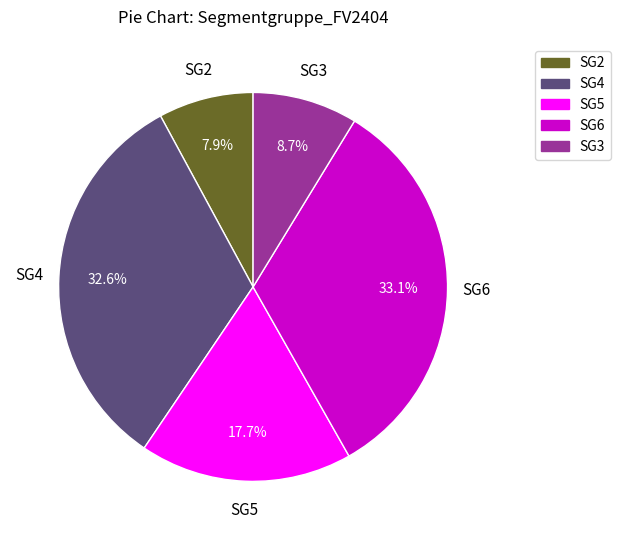

Which category has the smallest portion of the pie?

SG2